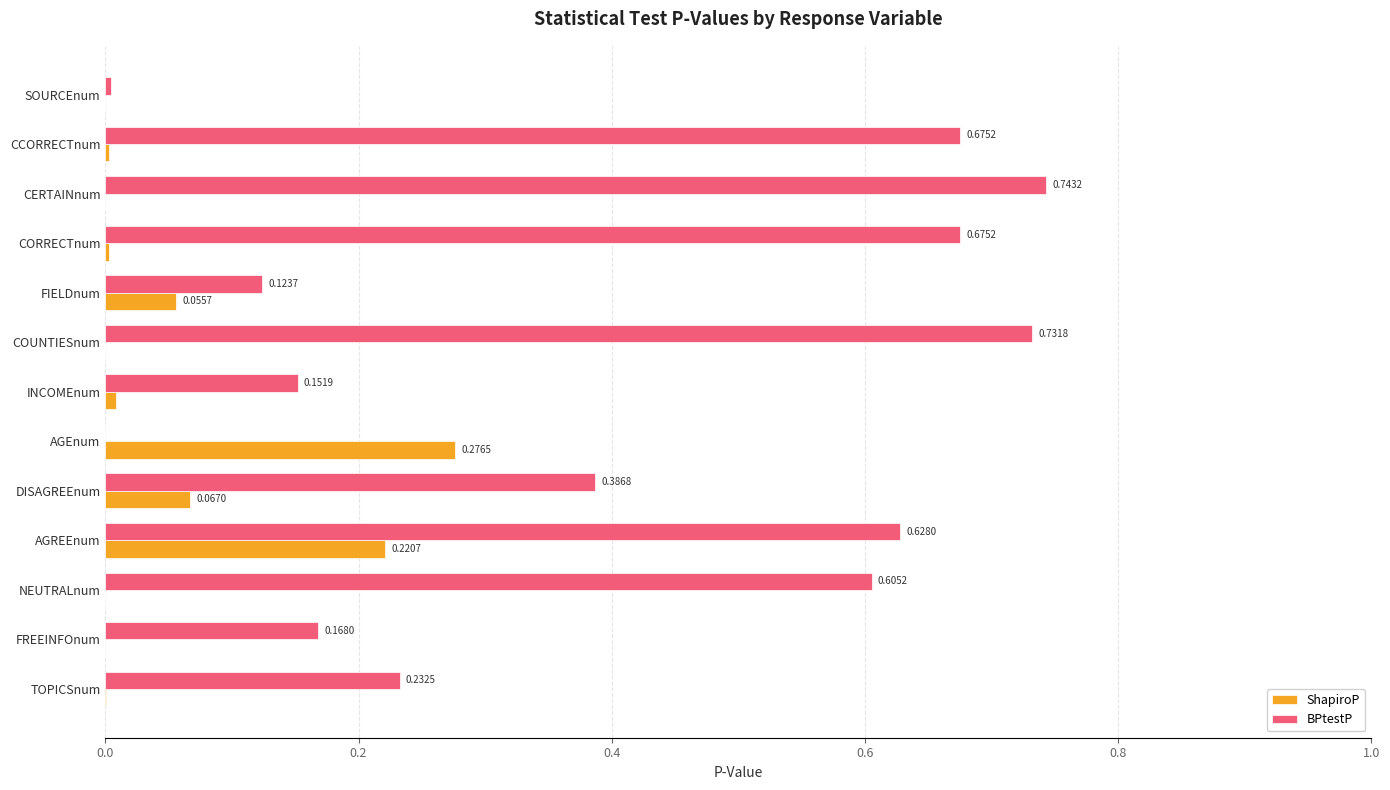

Where is BPtestP nearest to the value 0?

AGEnum